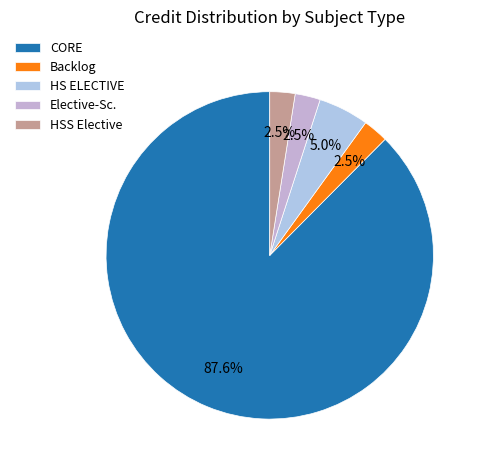

How many segments does this pie chart have?

5